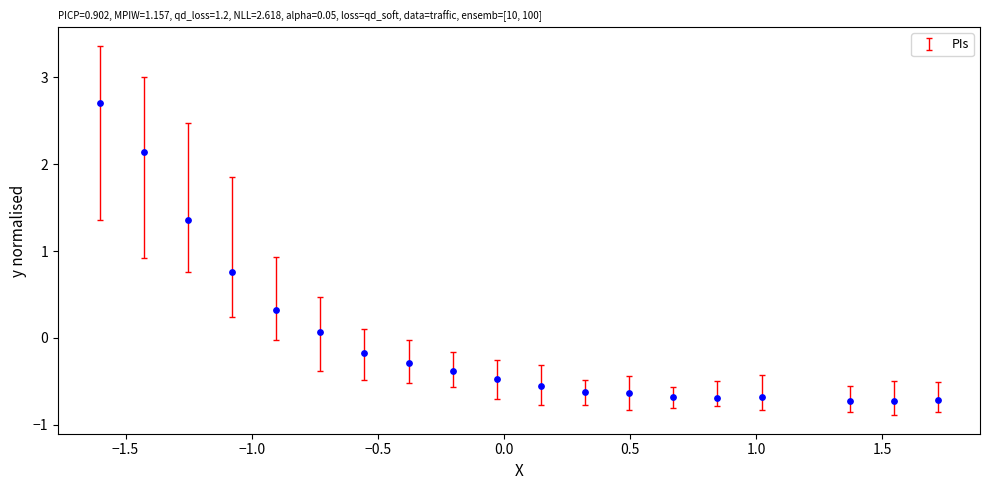

What is the range of X values (max minus min)?

3.3